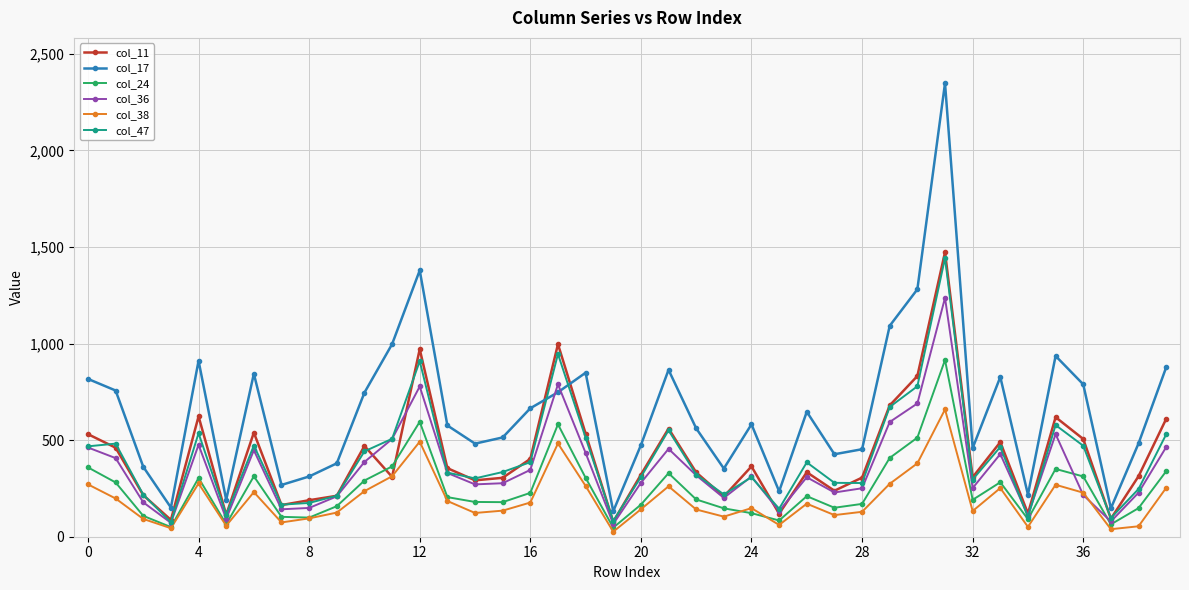

What is the maximum value shown in the chart?

2348